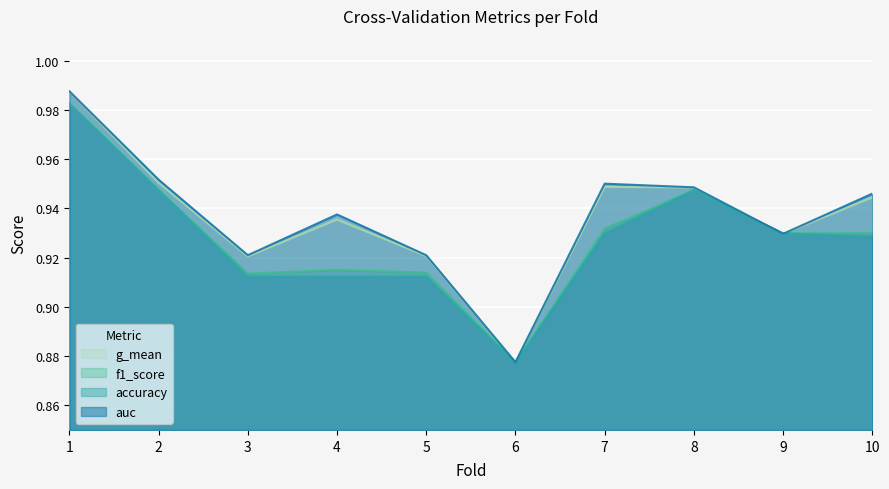

True or false: accuracy and g_mean cross at least once.

True